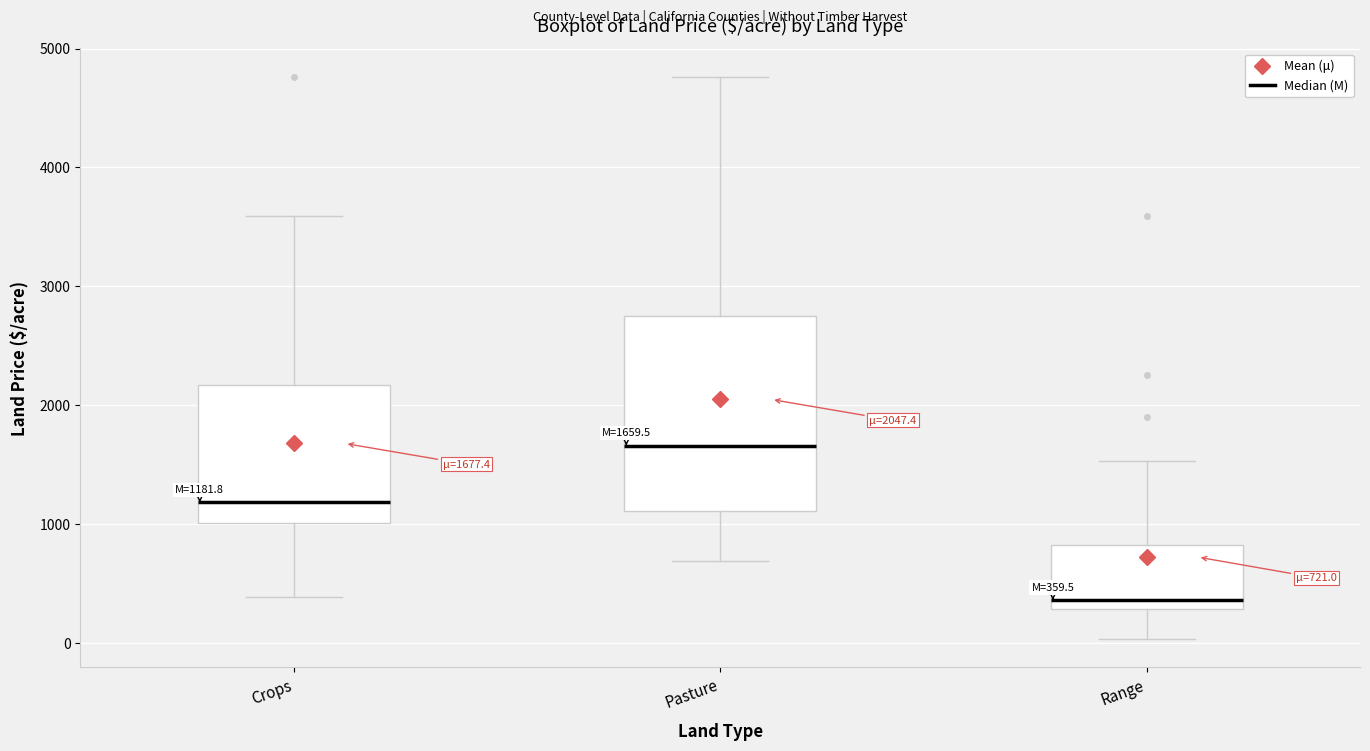

Comparing the boxes themselves (not the whiskers), which one is the tallest?

Pasture